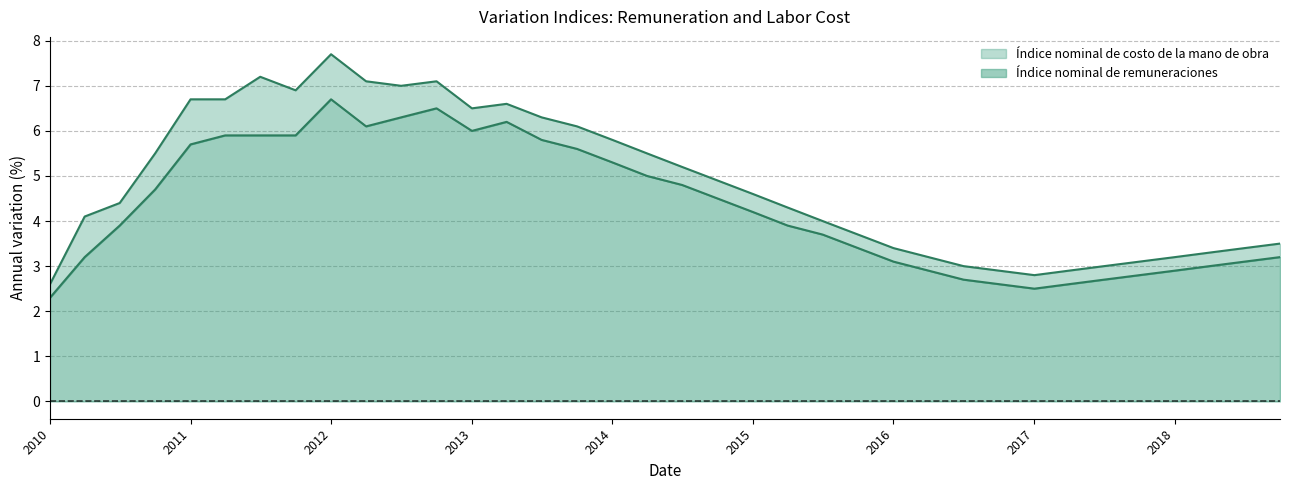

At which category is the sum across all series the highest?

2012